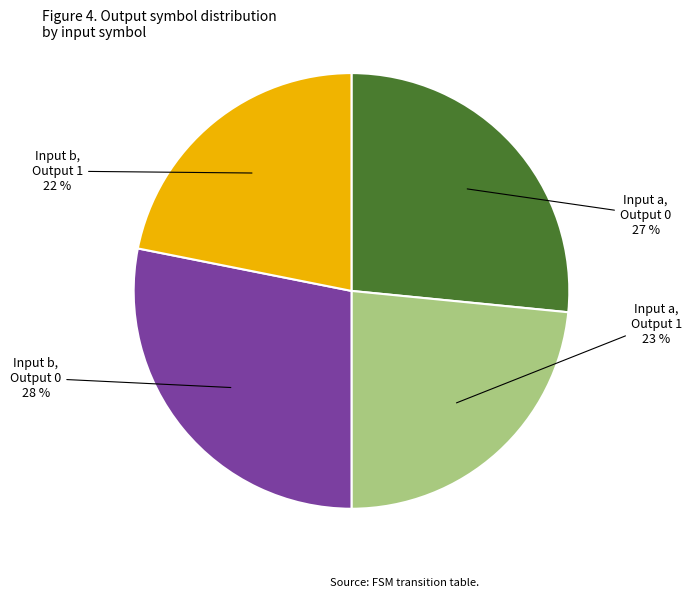

Does Input b, Output 1 represent more than half of the total?

No